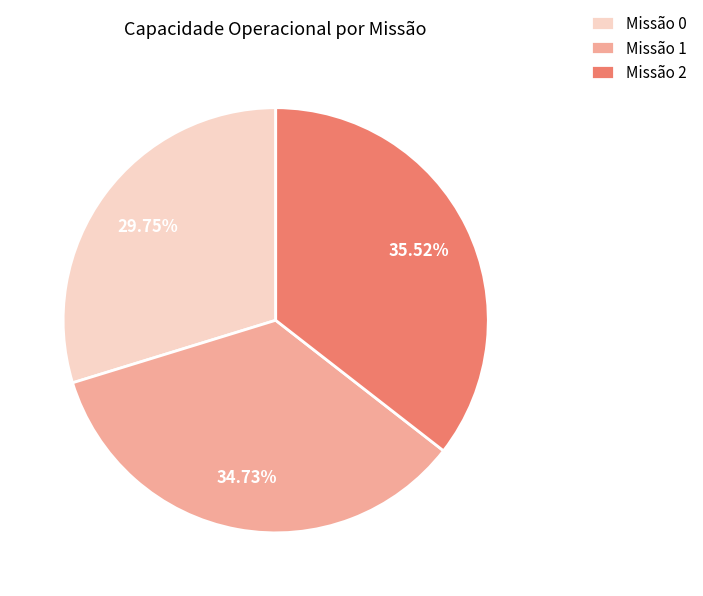

Is the sum of Missão 2 and Missão 1 greater than half?

Yes